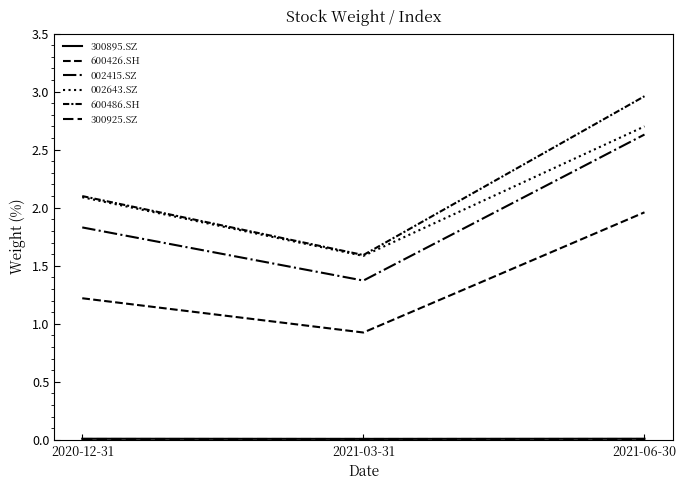

Is the value of 600486.SH at 2021-06-30 greater than the value of 300925.SZ at 2021-03-31?

Yes